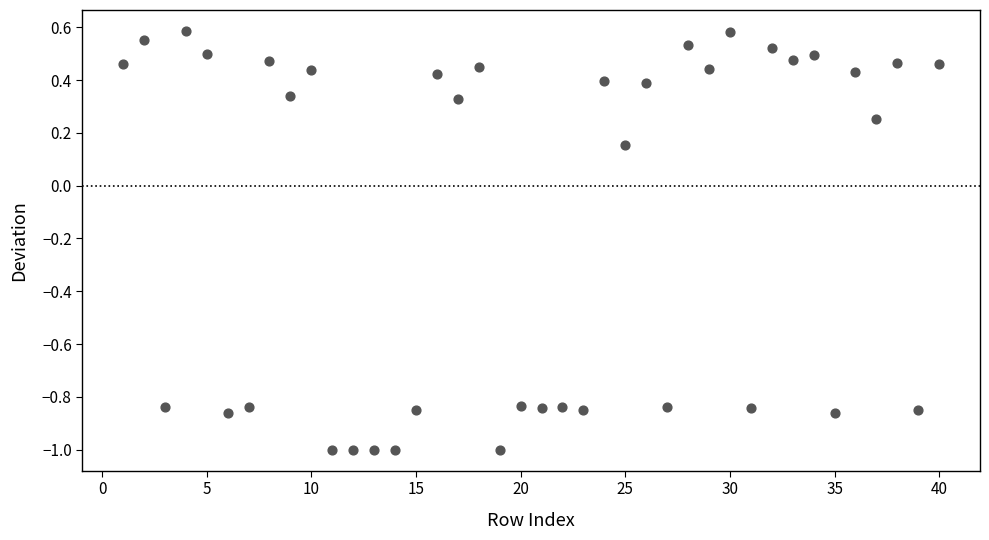

What is the range of X values (max minus min)?

39.0